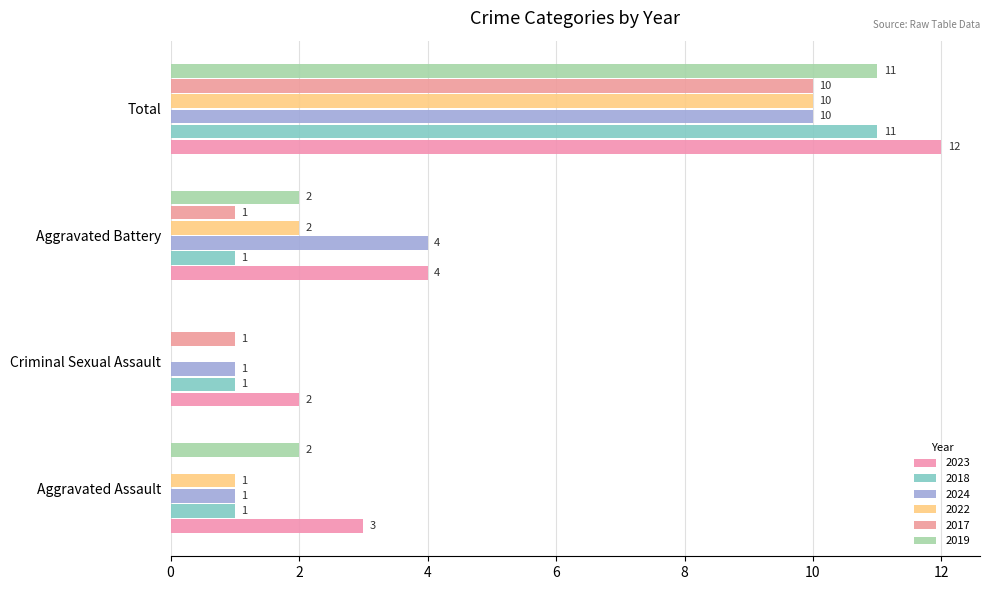

How many positive values does the 2019 series have?

3